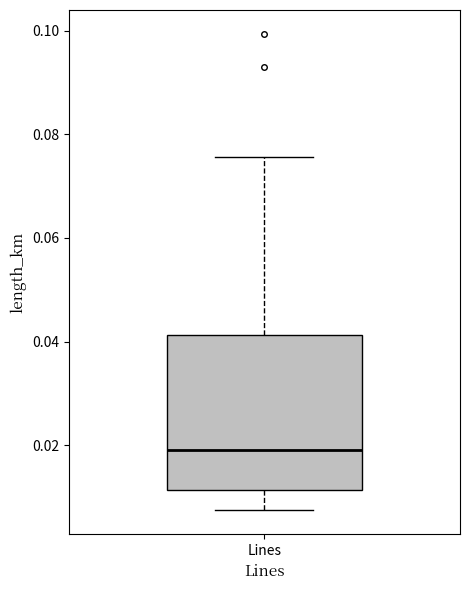

Read this box plot against the y-axis: the position of the median line, the range covered by the box, and the ends of both whiskers. The values are not printed on the chart, so give them approximately, as read against the axis.

median 0.020, box 0.012 to 0.042, whiskers 0.008 to 0.076